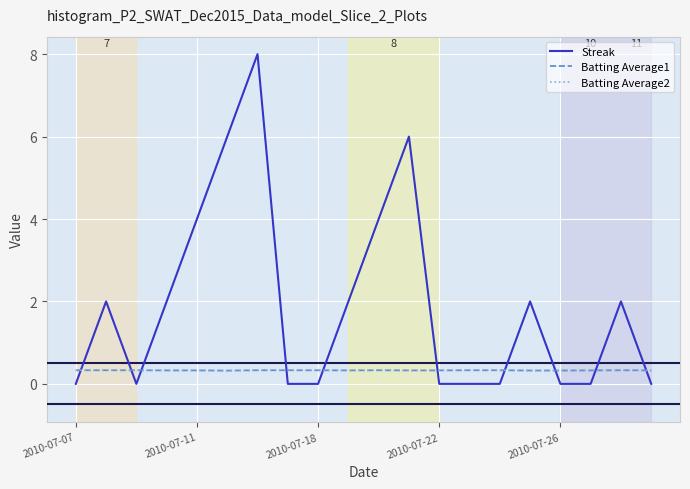

Which series has the largest total across all categories?

Streak